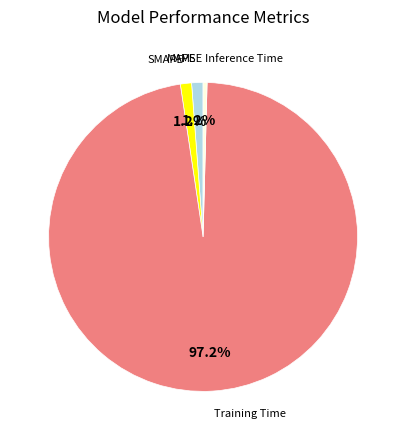

Do MAPE and Inference Time together represent more than half of the pie?

No